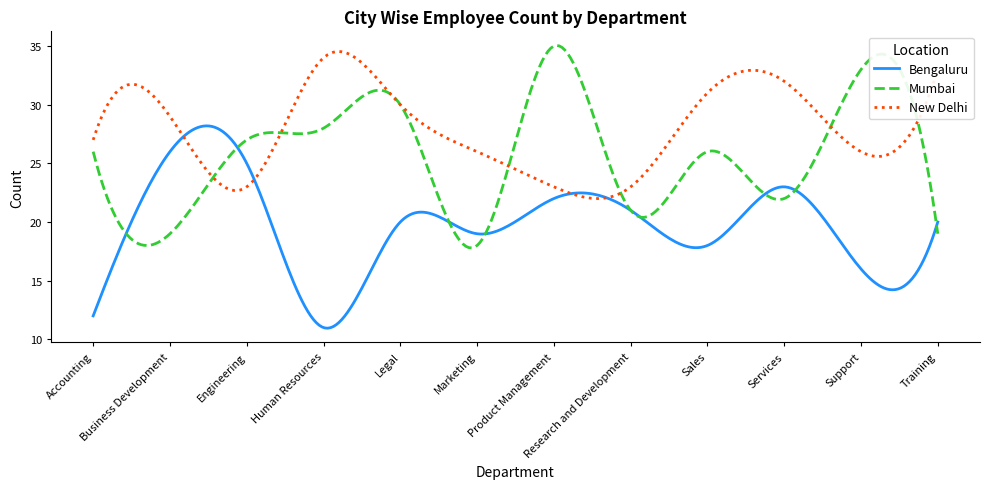

What is the minimum value for New Delhi?

22.0